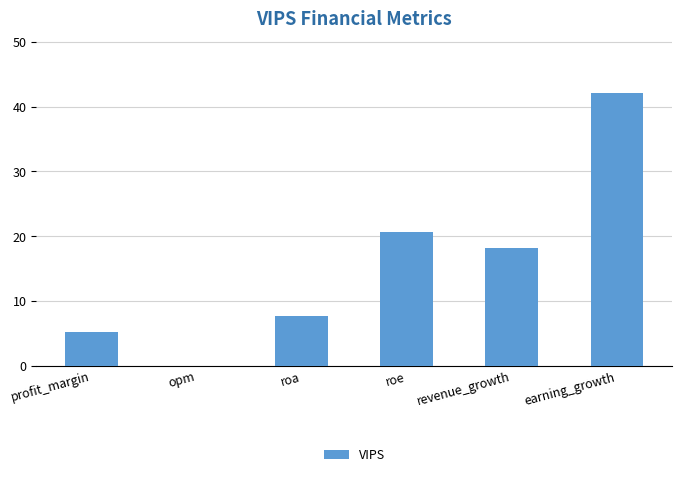

Reading left to right, extract all data points from this chart.

5.2	0.0	7.8	20.6	18.2	42.1